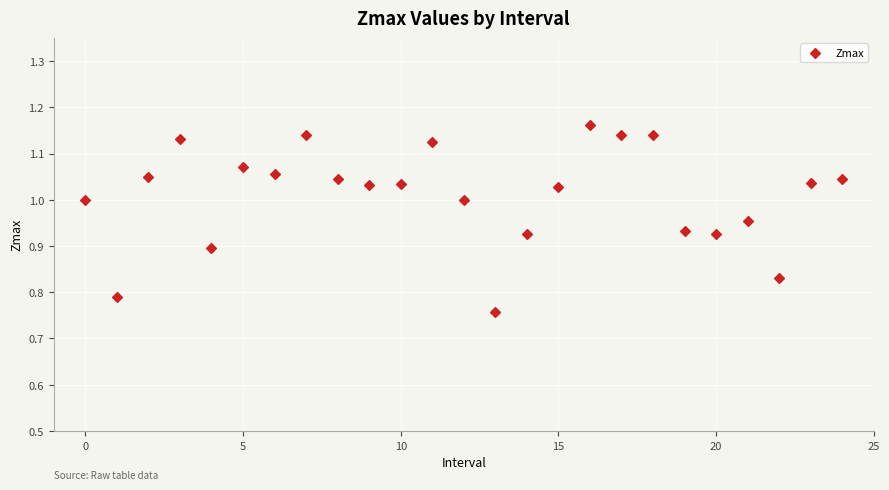

What is the range of Y values (max minus min)?

0.4